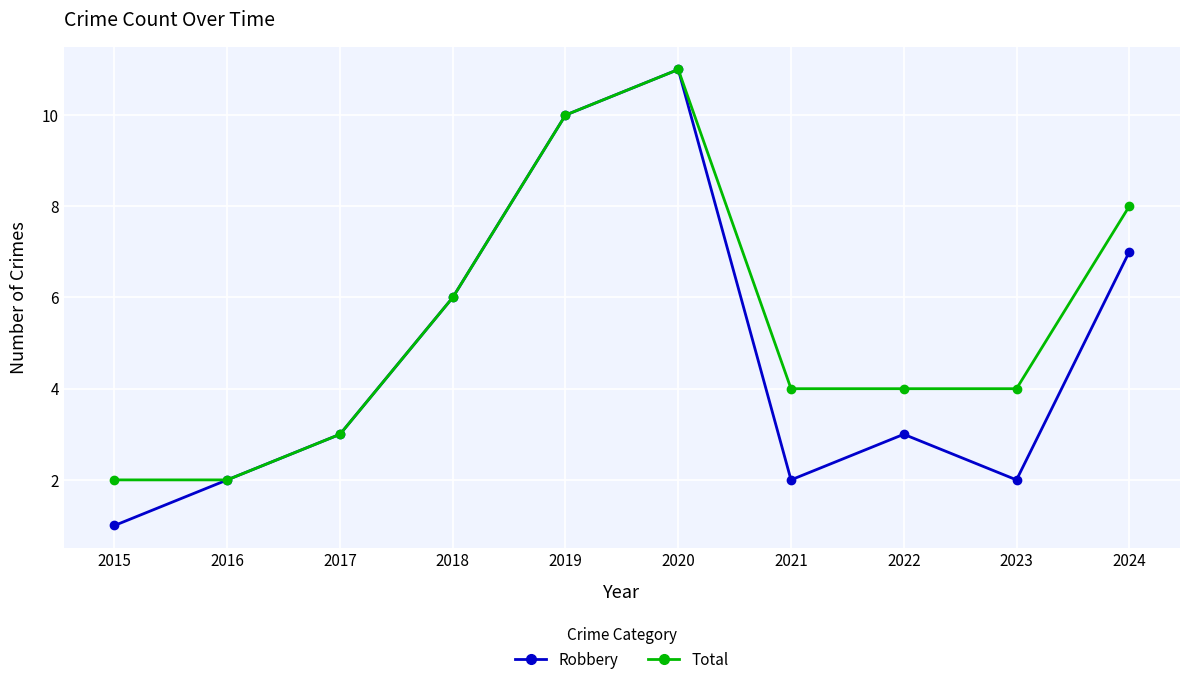

Which label corresponds to the largest value in the chart?

2020